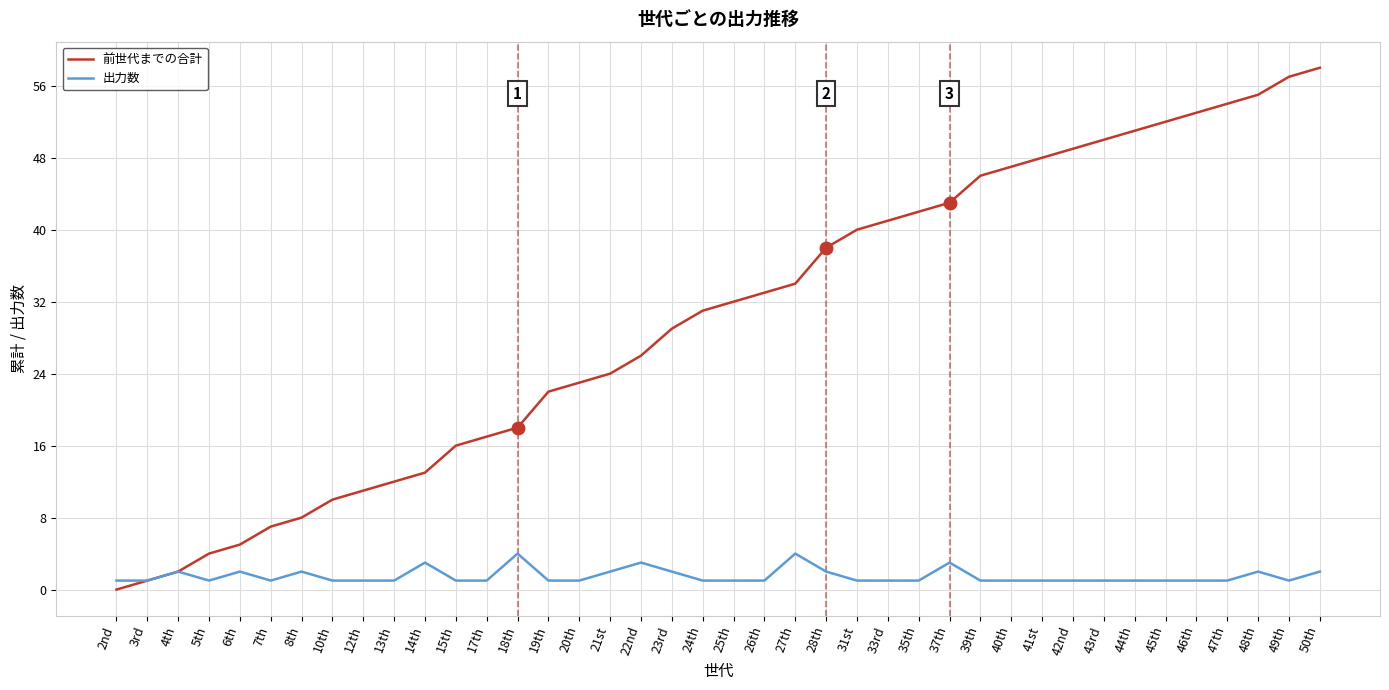

The value of 前世代までの合計 at 18th is 18. True or false?

True